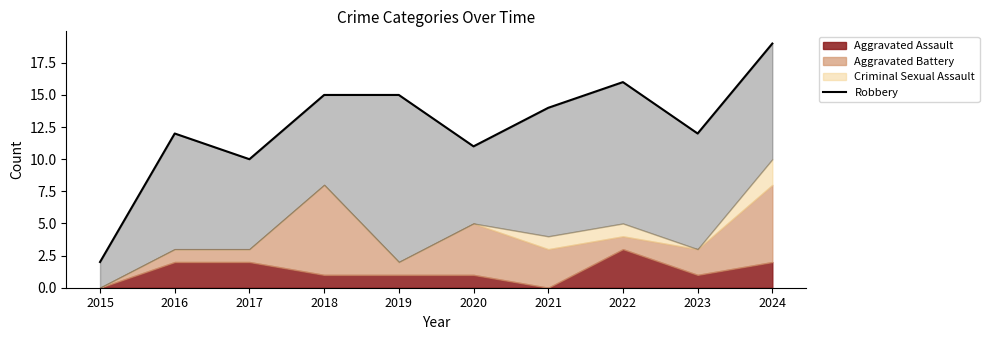

Which category has the lowest value across all series?

2015